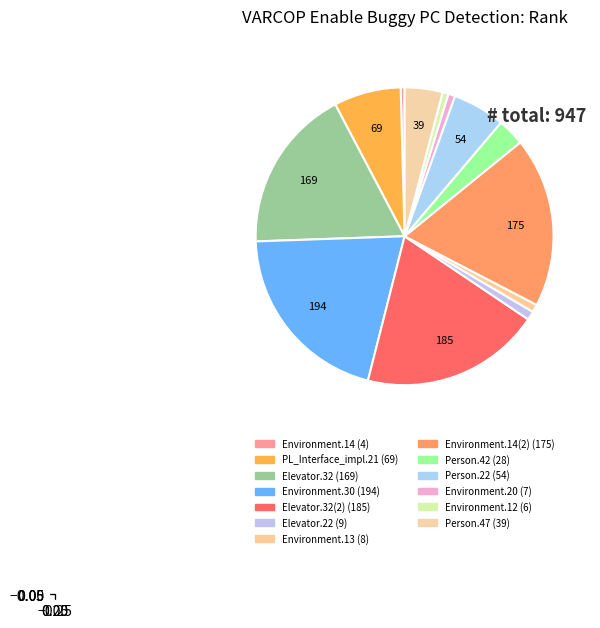

How many segments does this pie chart have?

13